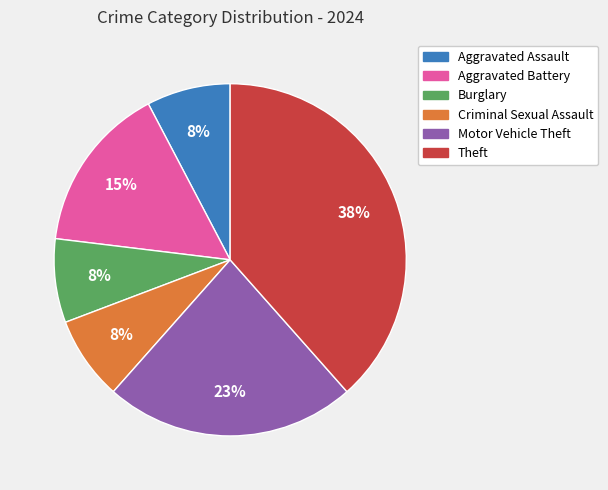

To the nearest percent, what is the average slice percentage?

17%